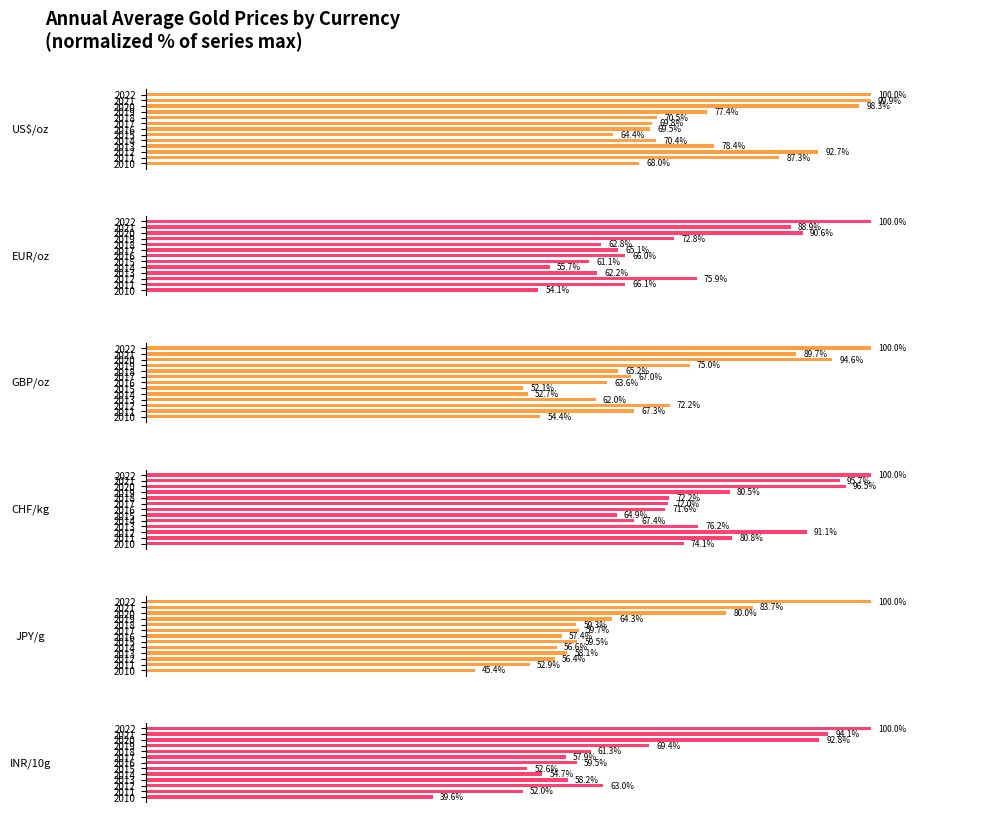

List the series in order of their peak value, highest first.

US$/oz, EUR/oz, GBP/oz, CHF/kg, JPY/g, INR/10g